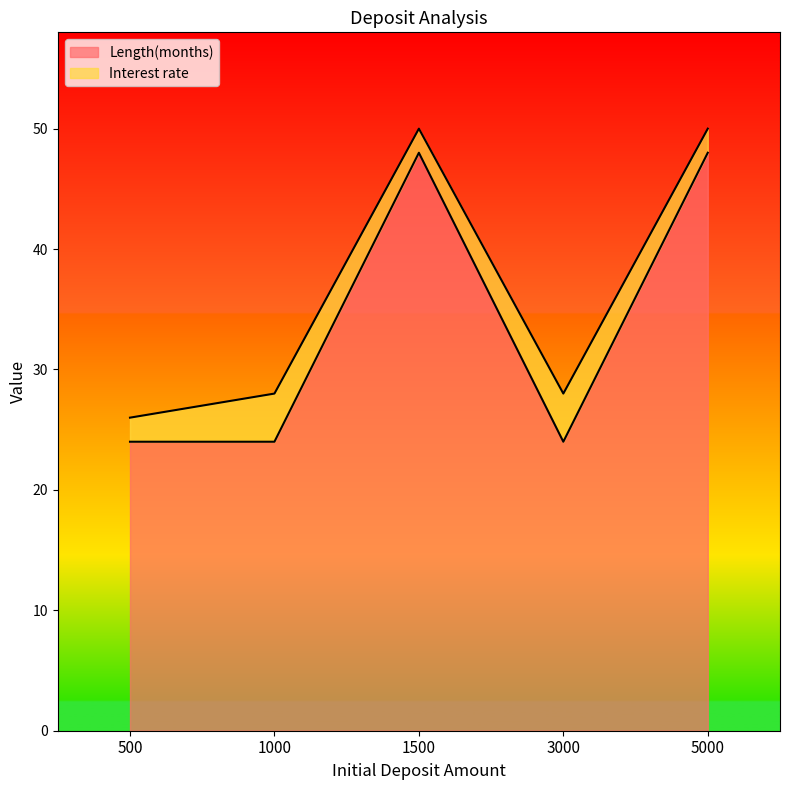

What is the change in value from 1000 to 1500?

+24